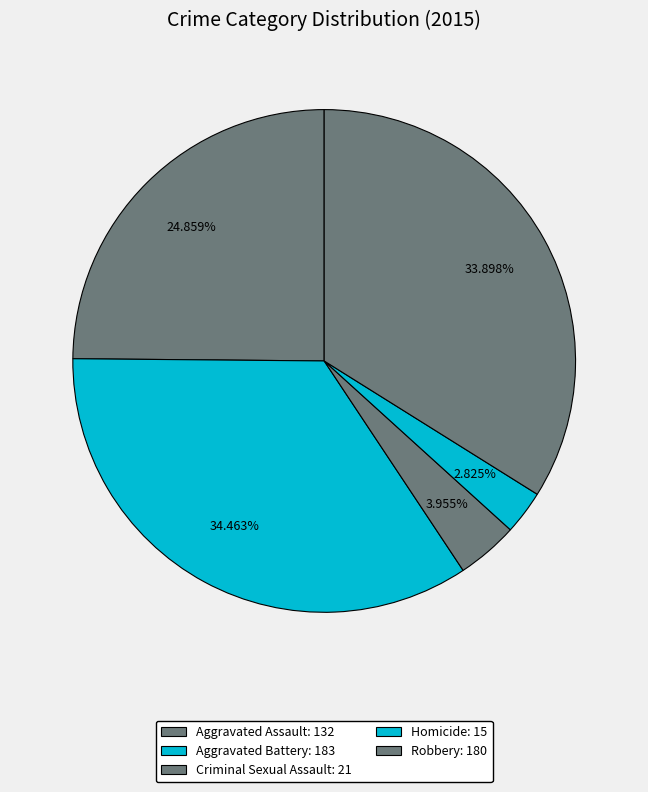

Rank the categories by value from lowest to highest.

Homicide, Criminal Sexual Assault, Aggravated Assault, Robbery, Aggravated Battery